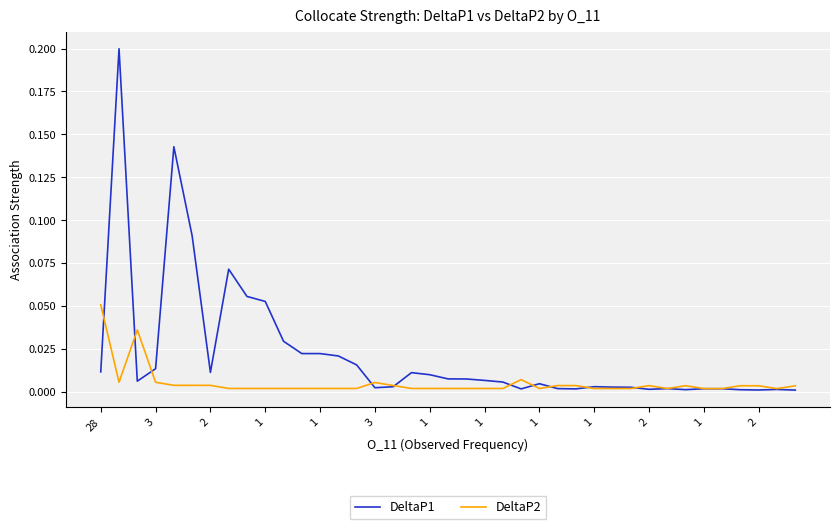

How many categories are shown in the chart?

39